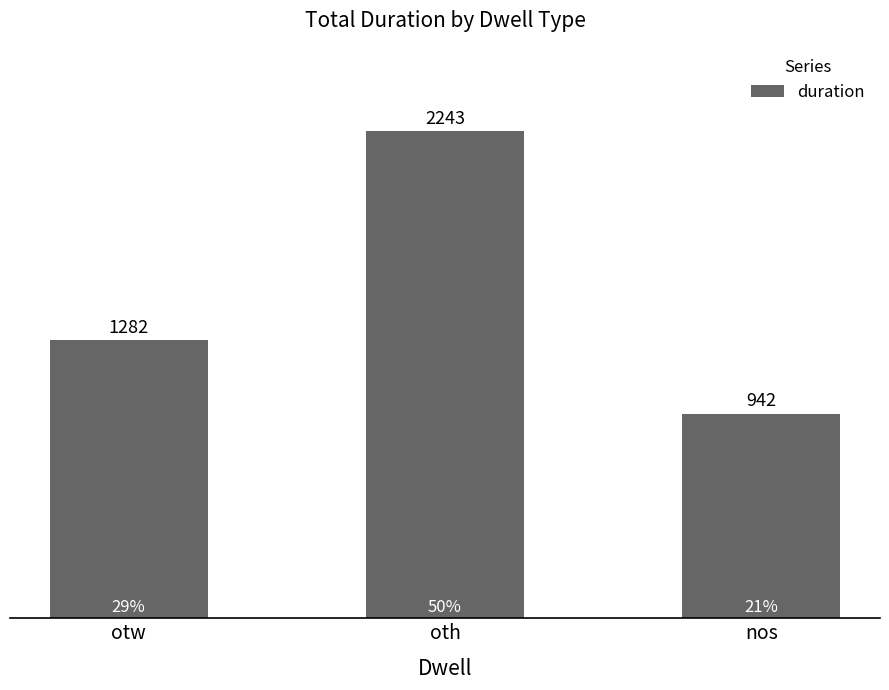

What is the approximate value at oth?

2243